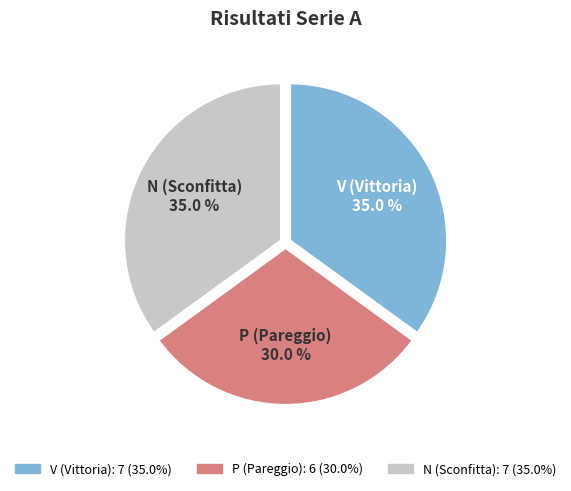

To the nearest percent, what is the difference between the P and V slice percentages?

5%